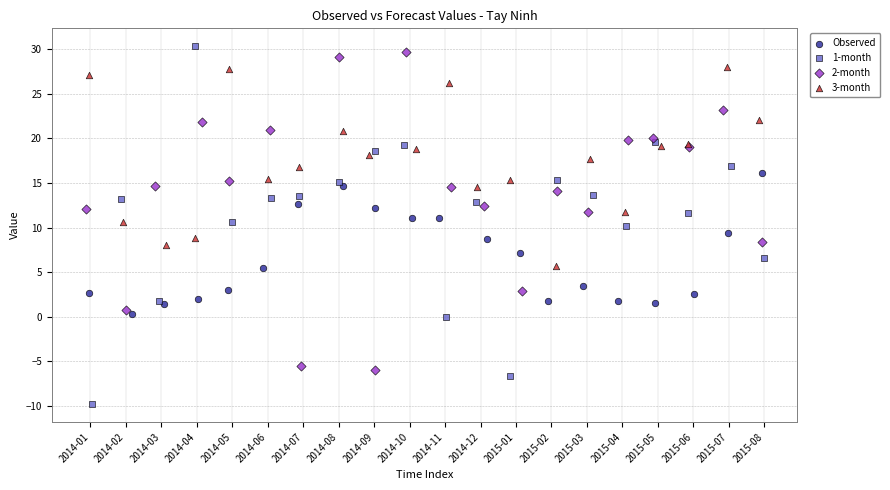

Which series has the largest Y range (max minus min)?

1-month